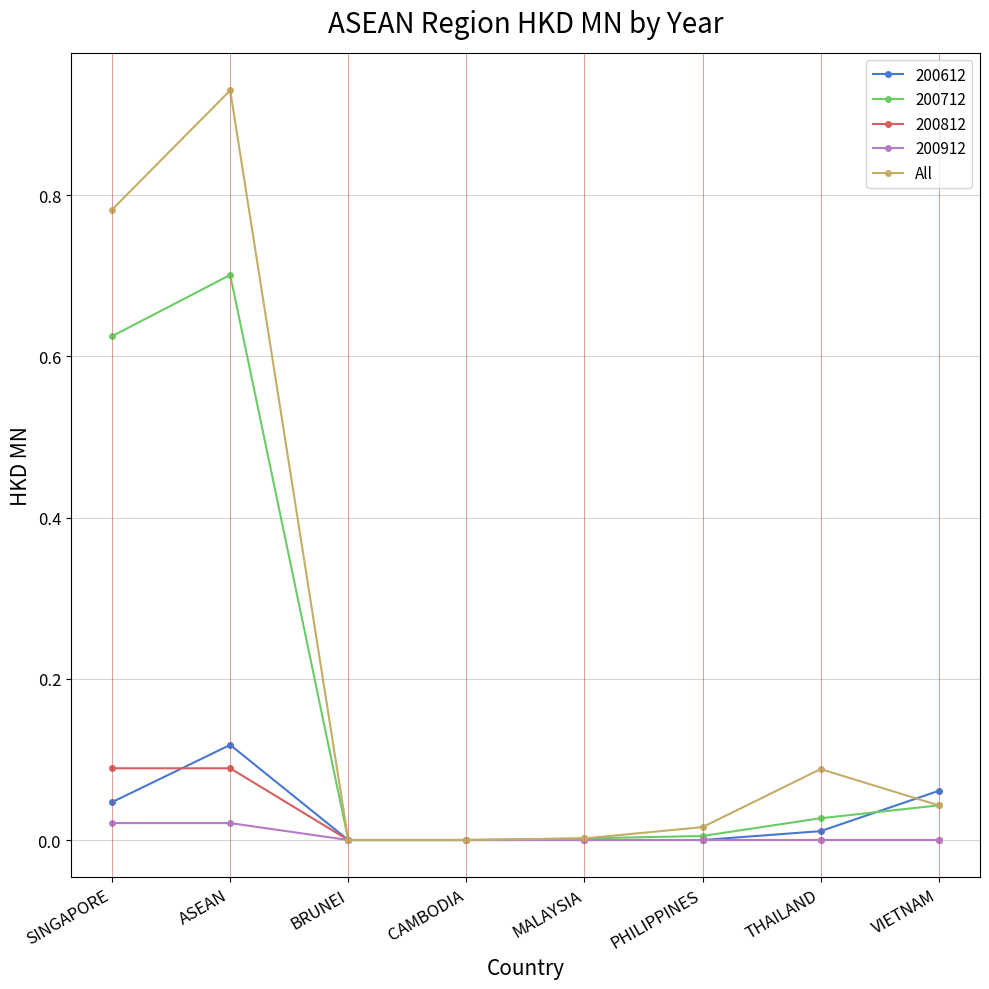

Where is the first local maximum for All?

ASEAN